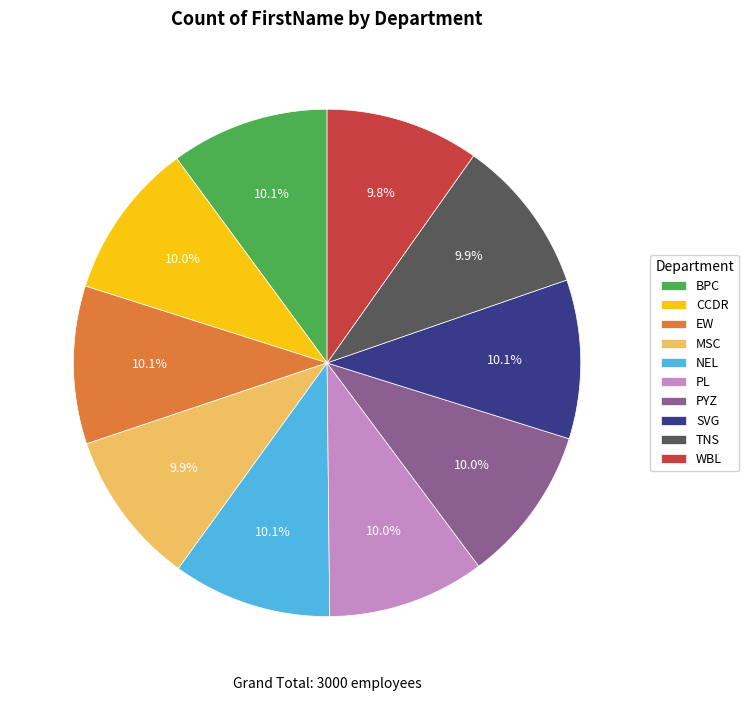

To the nearest percent, what is the average slice percentage?

10%